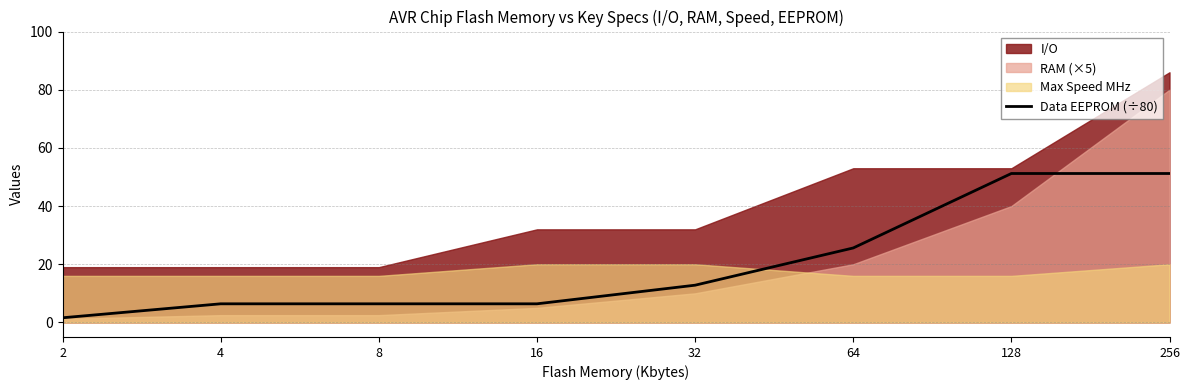

Reading left to right, list all the values displayed in this chart.

1.6	6.4	6.4	6.4	12.8	25.6	51.2	51.2